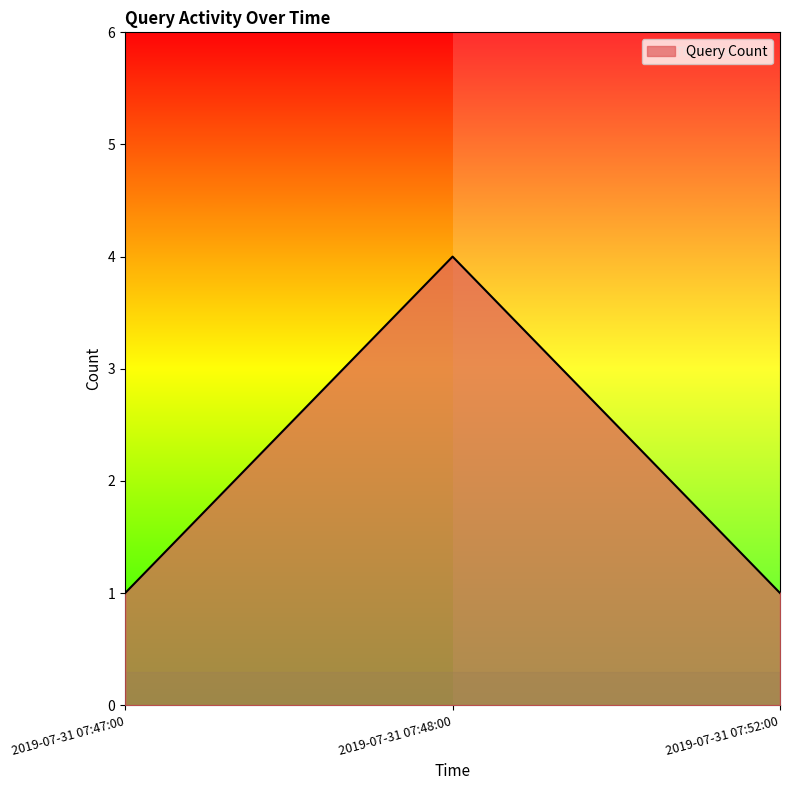

How many values are between 1 and 4?

3